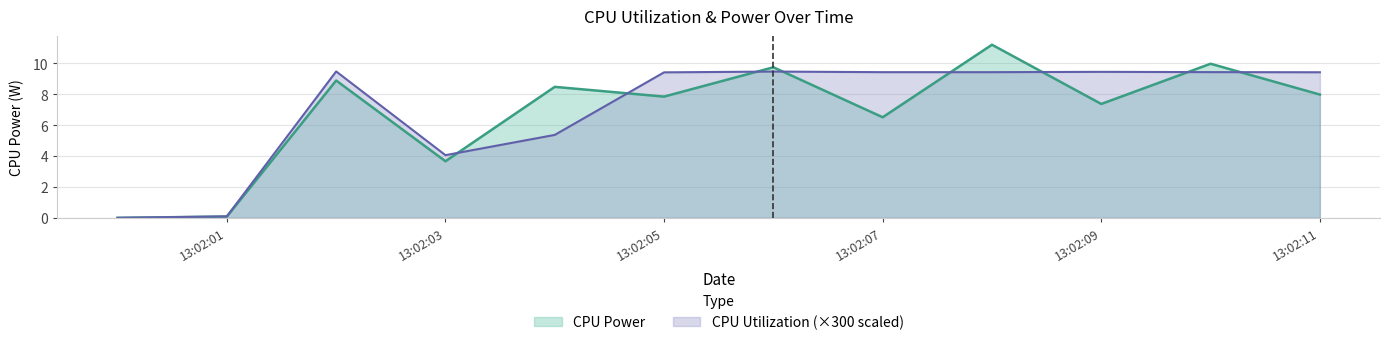

What is the value of the CPU Utilization point at the 9th from the left?

9.4